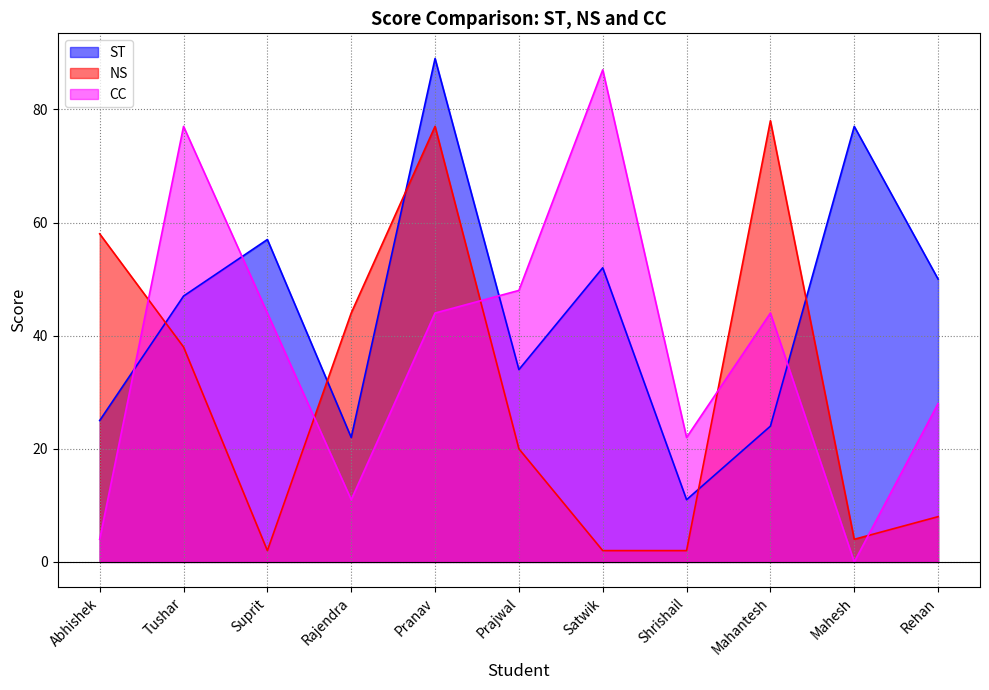

How many categories are shown in the chart?

11